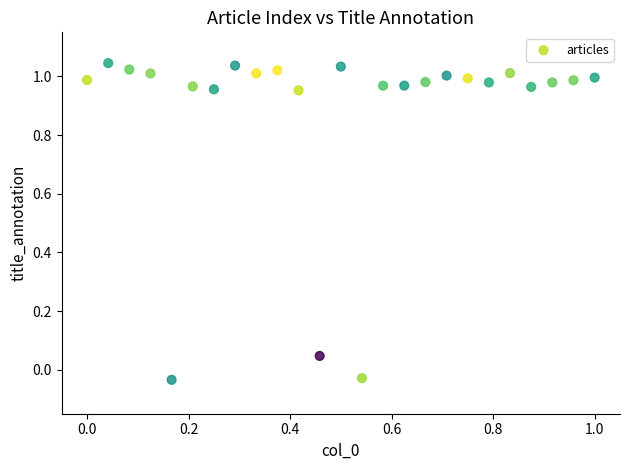

What is the range of Y values (max minus min)?

1.1